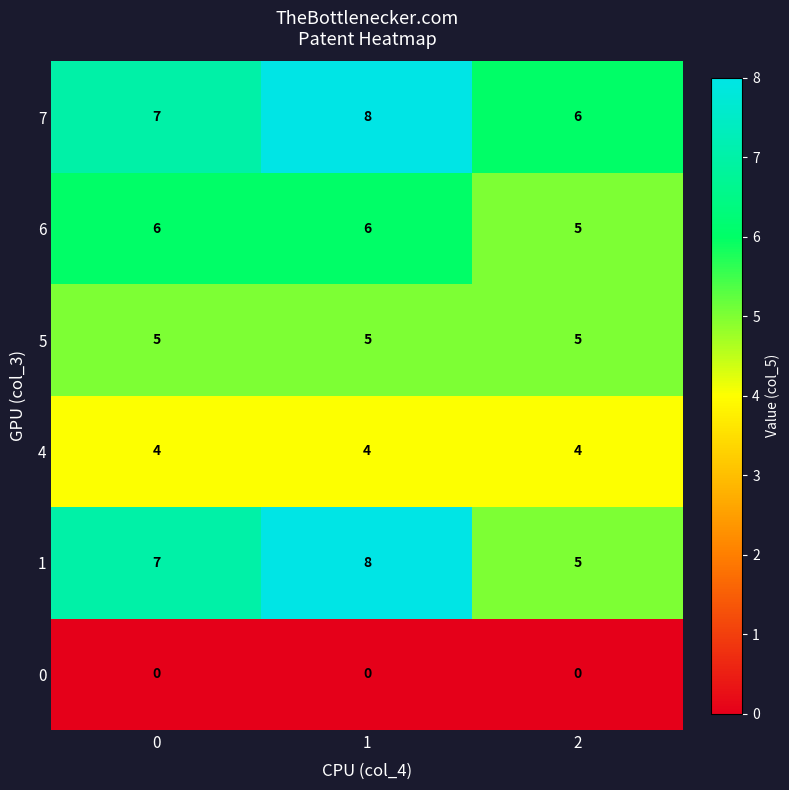

Count the 7 values in the range 6 to 8.

3